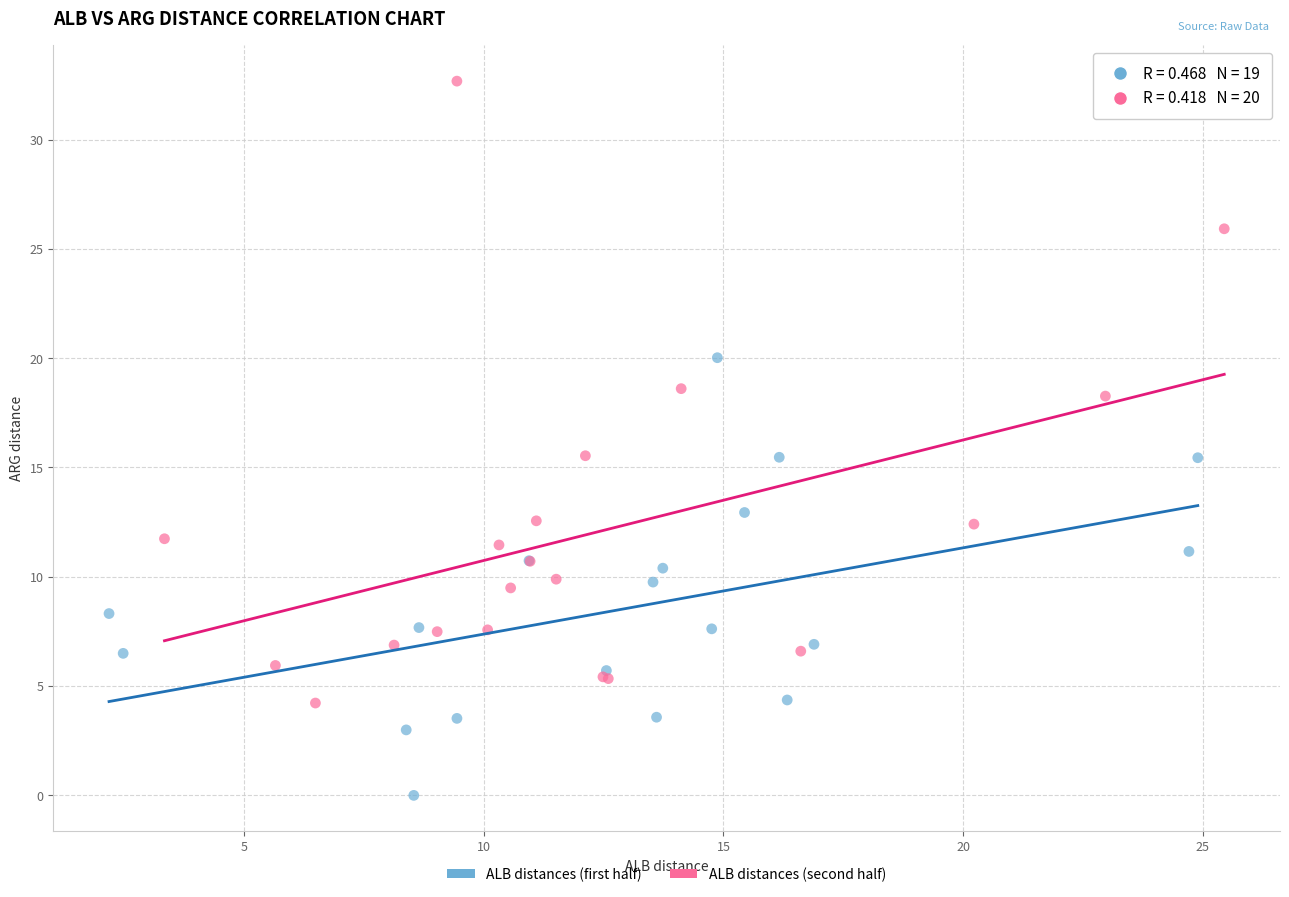

Which series reaches the minimum Y coordinate?

ALB distances (first half)